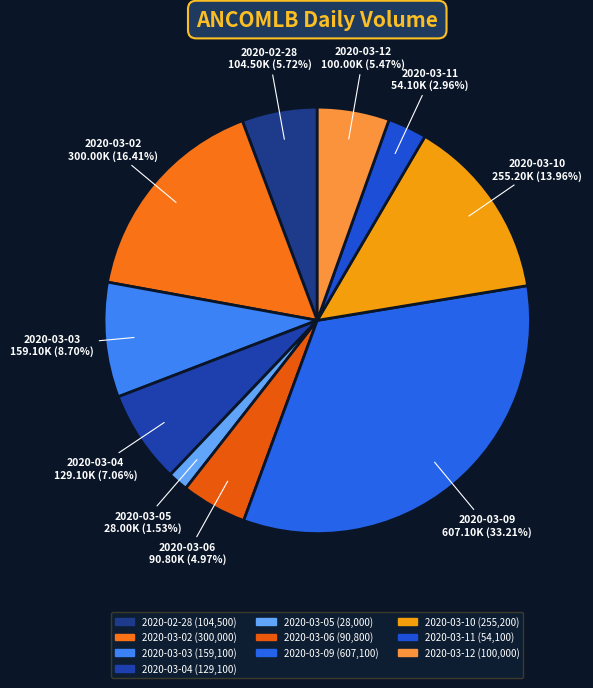

Which slice is the largest?

2020-03-09